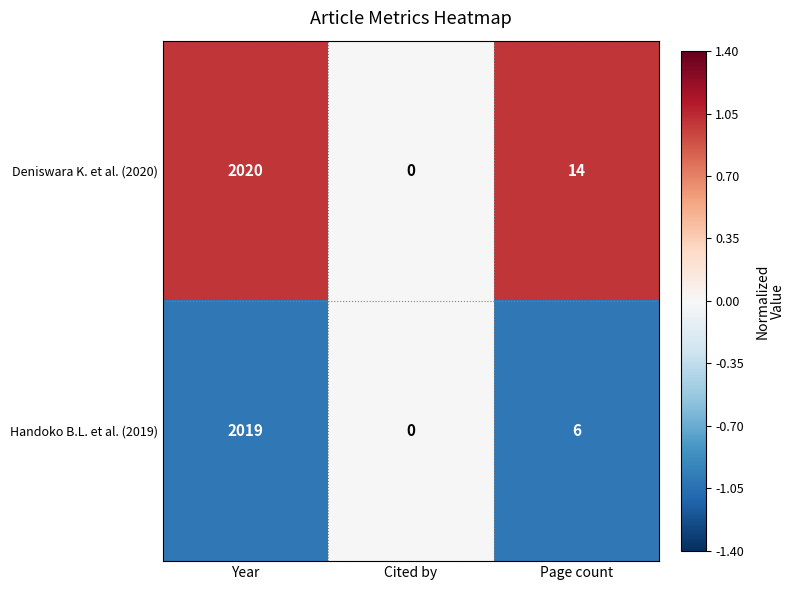

Which series has the largest range (max minus min)?

Deniswara K. et al. (2020)